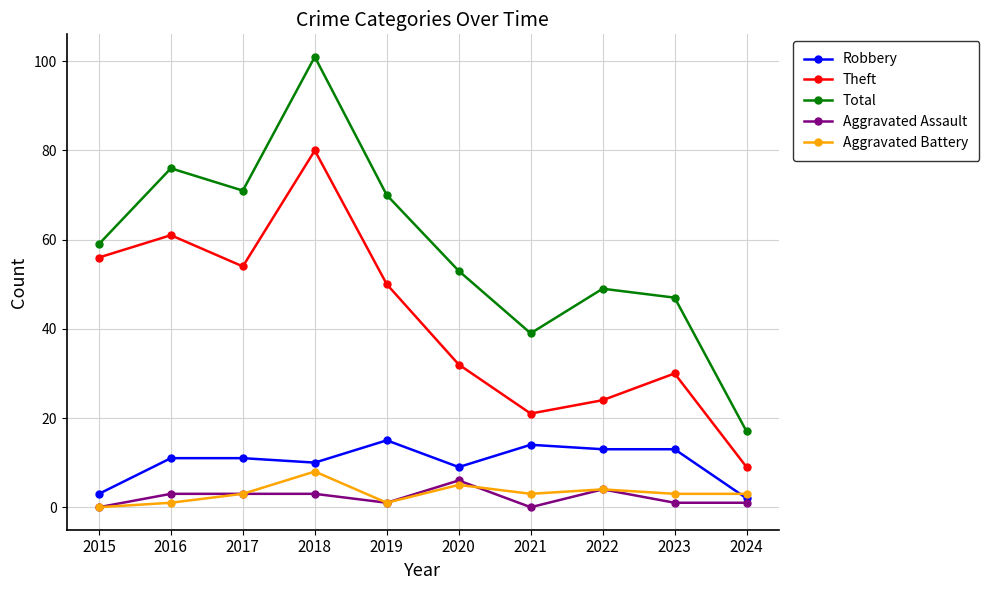

What are all the series names shown in the legend?

Robbery, Theft, Total, Aggravated Assault, Aggravated Battery